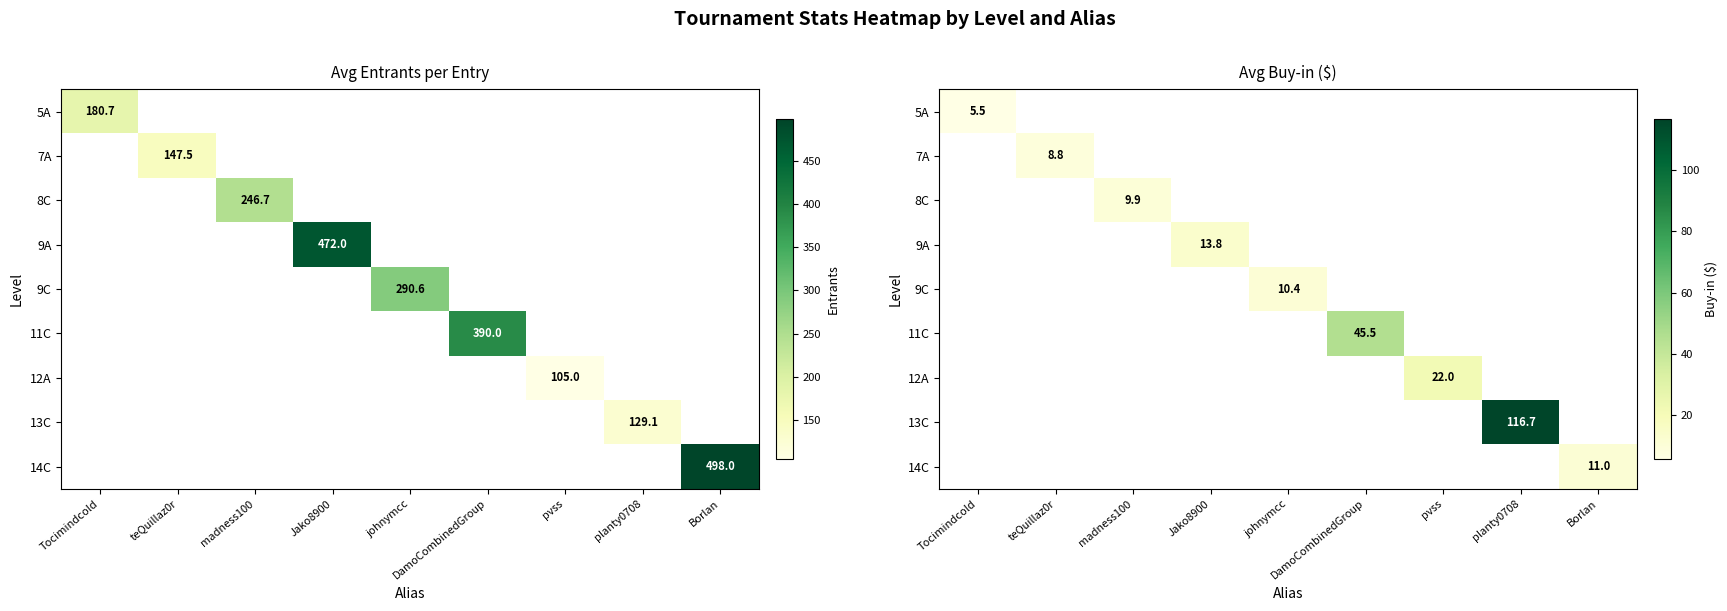

How many series are shown in this chart?

9